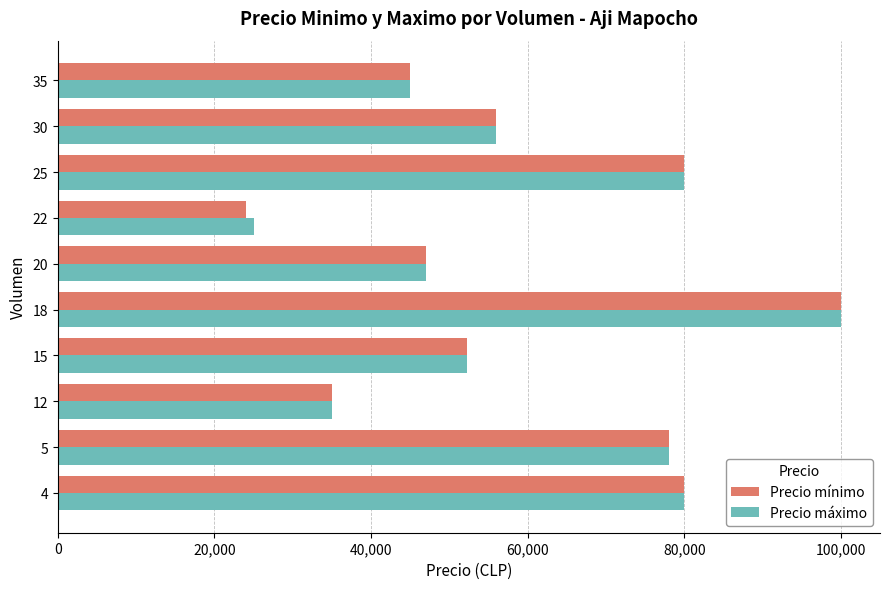

What is the difference between the maximum and second lowest values in the Precio mínimo series?

65000